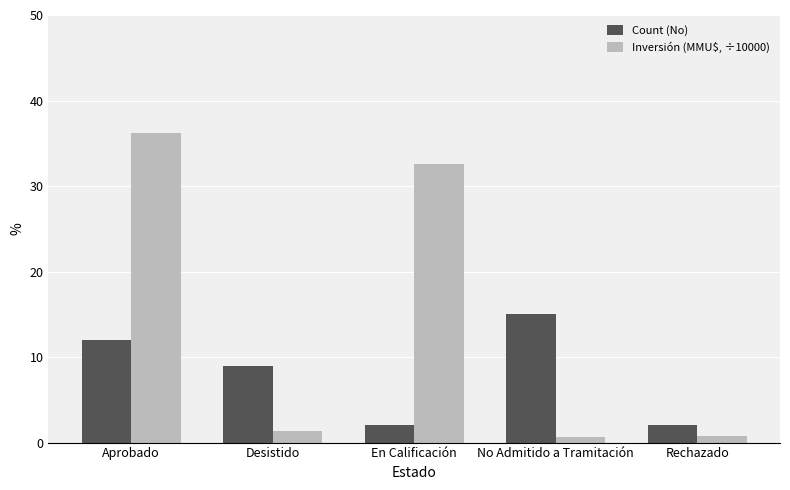

What is the total value across all series at En Calificación?

34.6